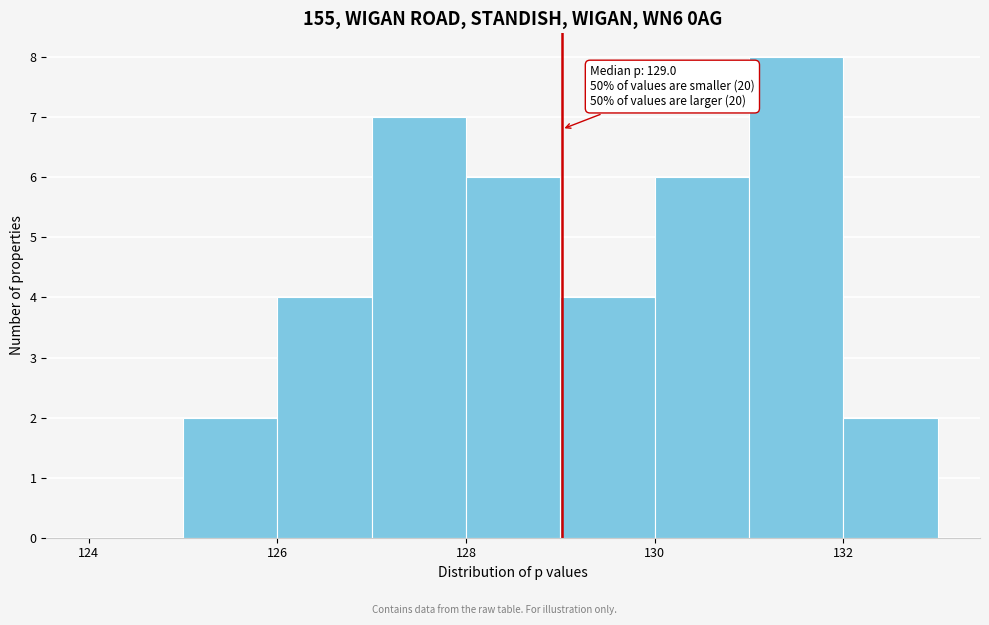

Over which range of the x-axis is the bar tallest?

131 to 132